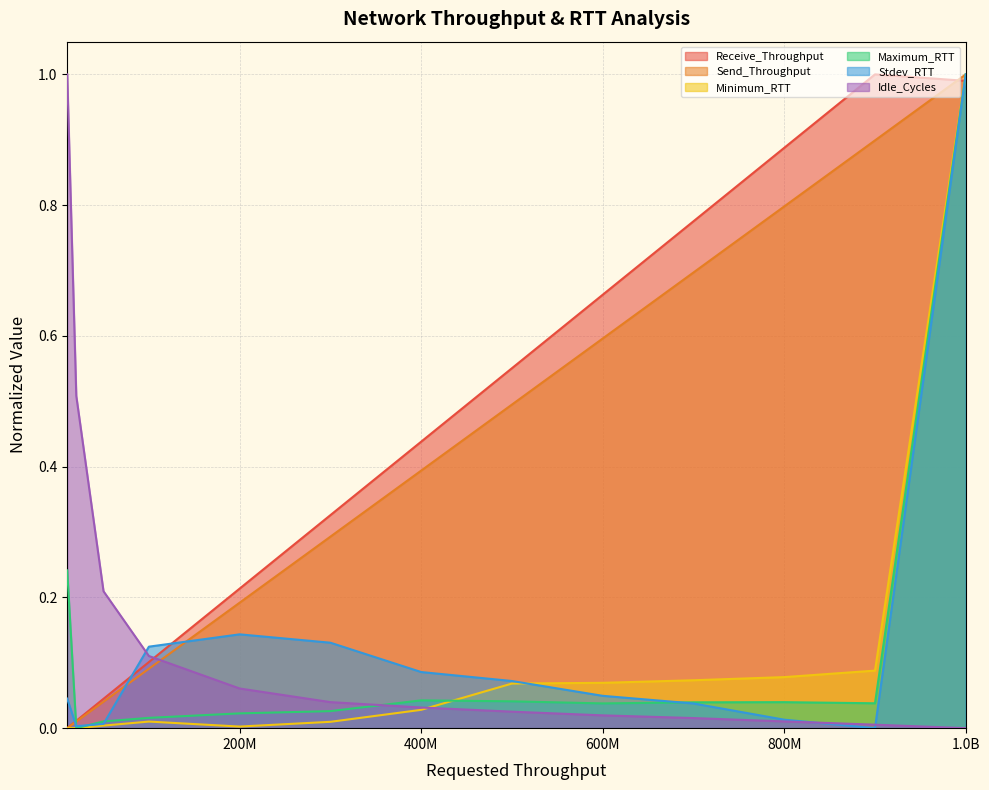

True or false: Send_Throughput has a value of 1.7 at 1.0B.

False